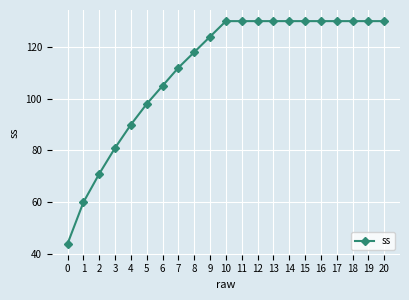

What is the value of the 21st point from the left?

130